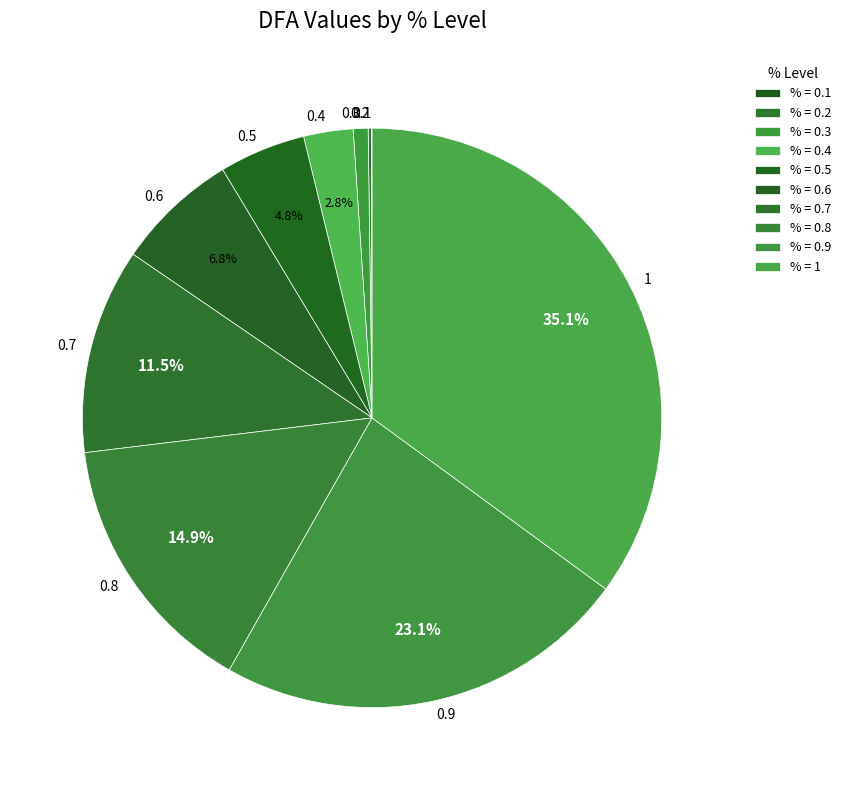

What is the ratio of the value at 0.9 to the value at 0.7?

2.0